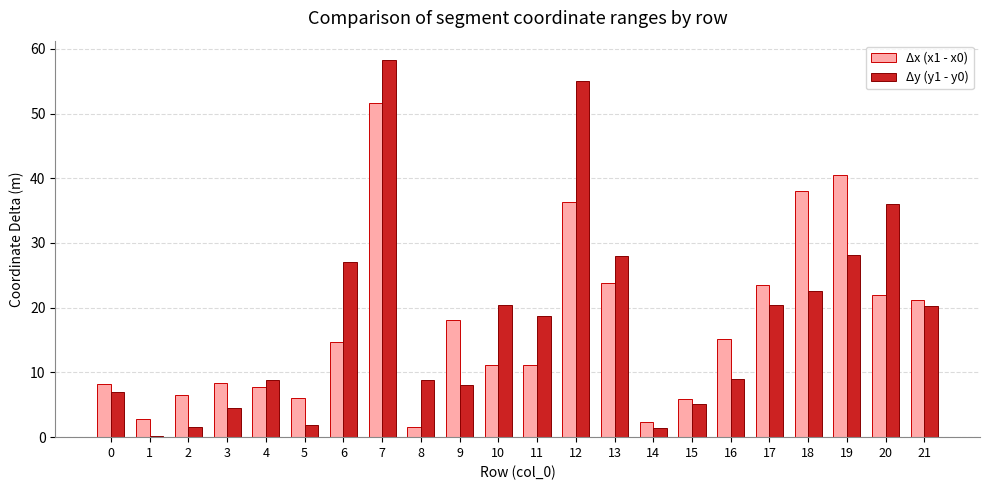

What are all the series names shown in the legend?

Δx (x1 - x0), Δy (y1 - y0)